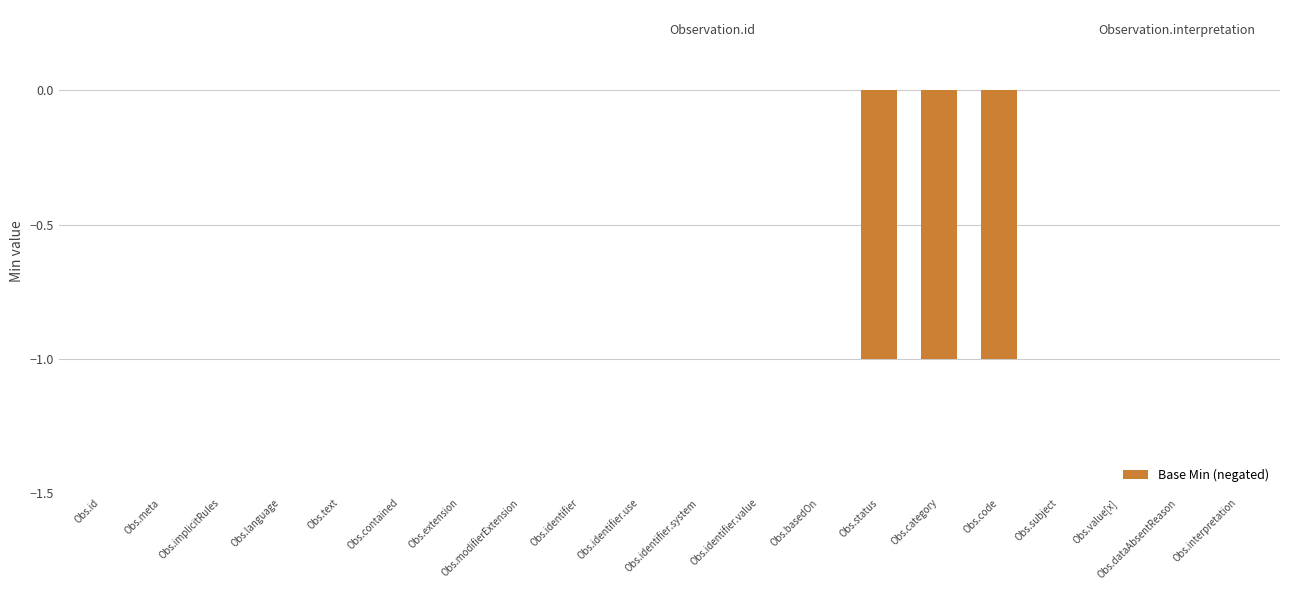

The chart shows a value of 1 at Obs.identifier.value. True or false?

False